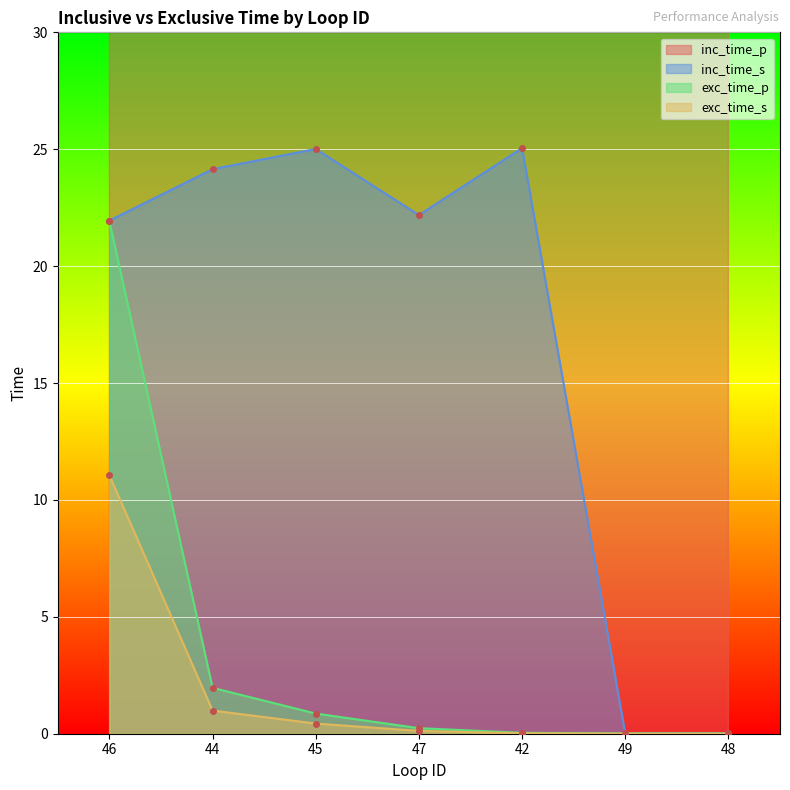

Which category has the highest value in the exc_time_s series?

46